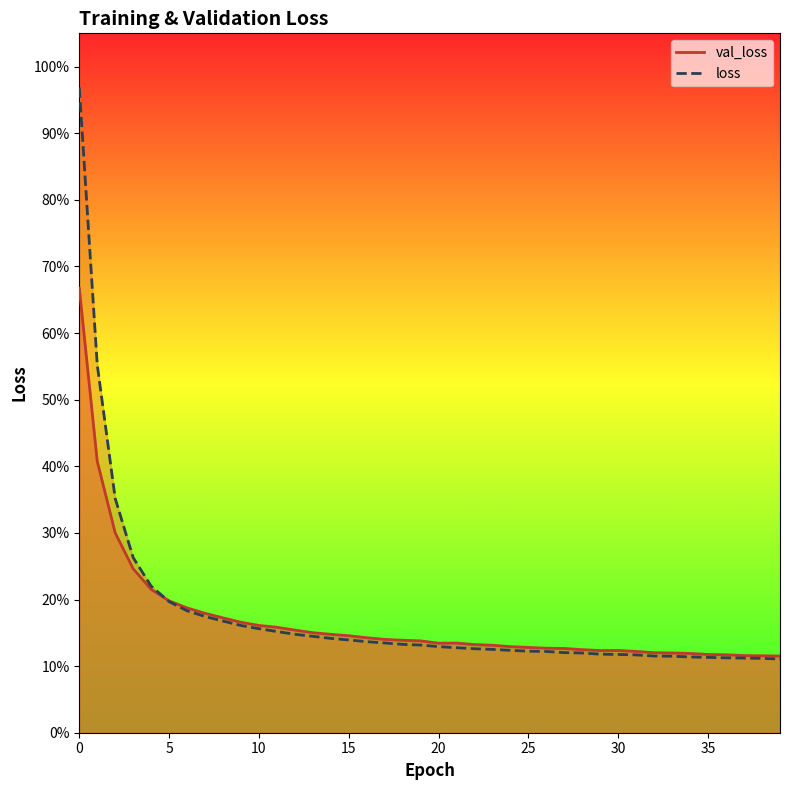

Between 15 and 20, which series saw the biggest shift?

loss